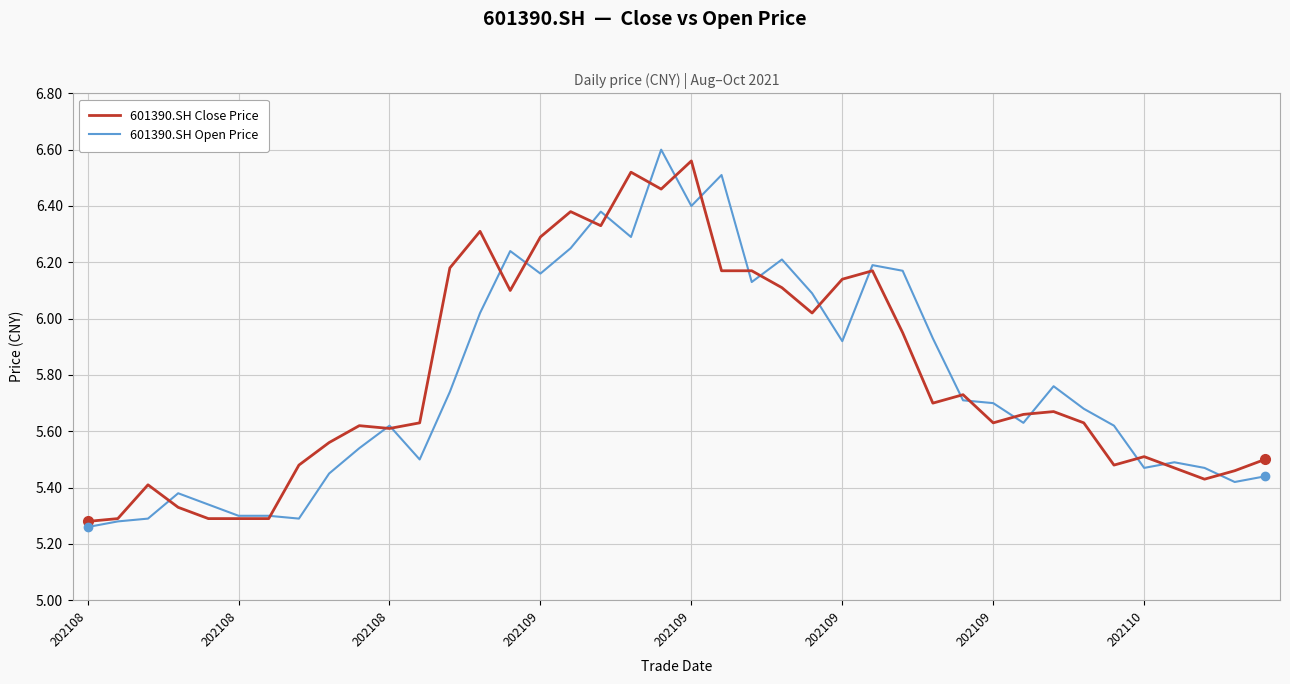

Is this an area chart (filled region under the line)?

No